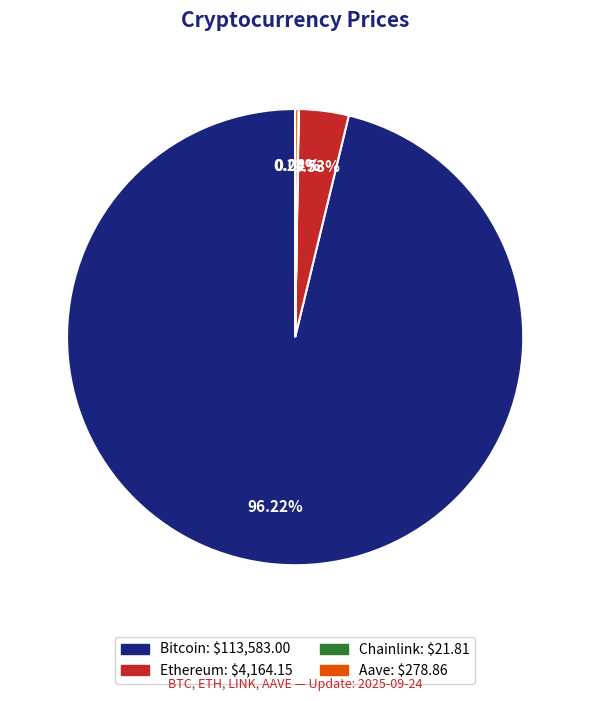

To the nearest percent, what portion does Bitcoin represent?

96%